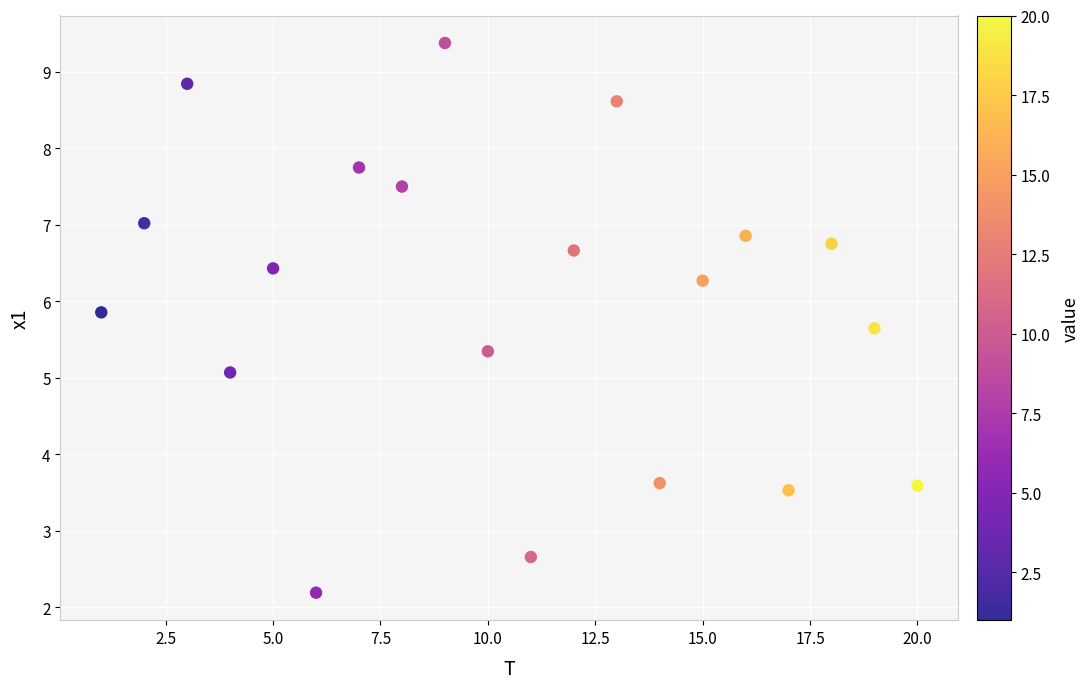

What is the range of X values (max minus min)?

19.0